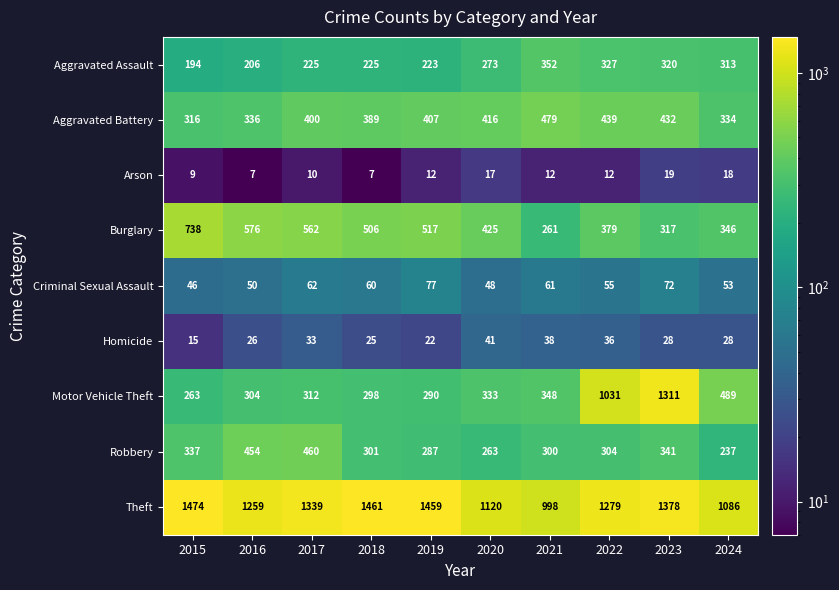

Where does the Criminal Sexual Assault series first go above 60?

2017